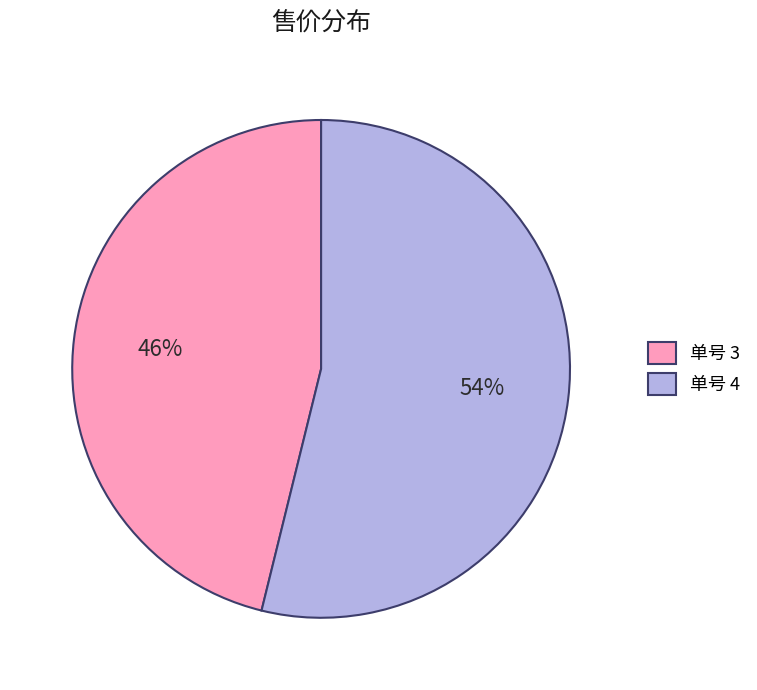

Count the number of slices in the pie.

2